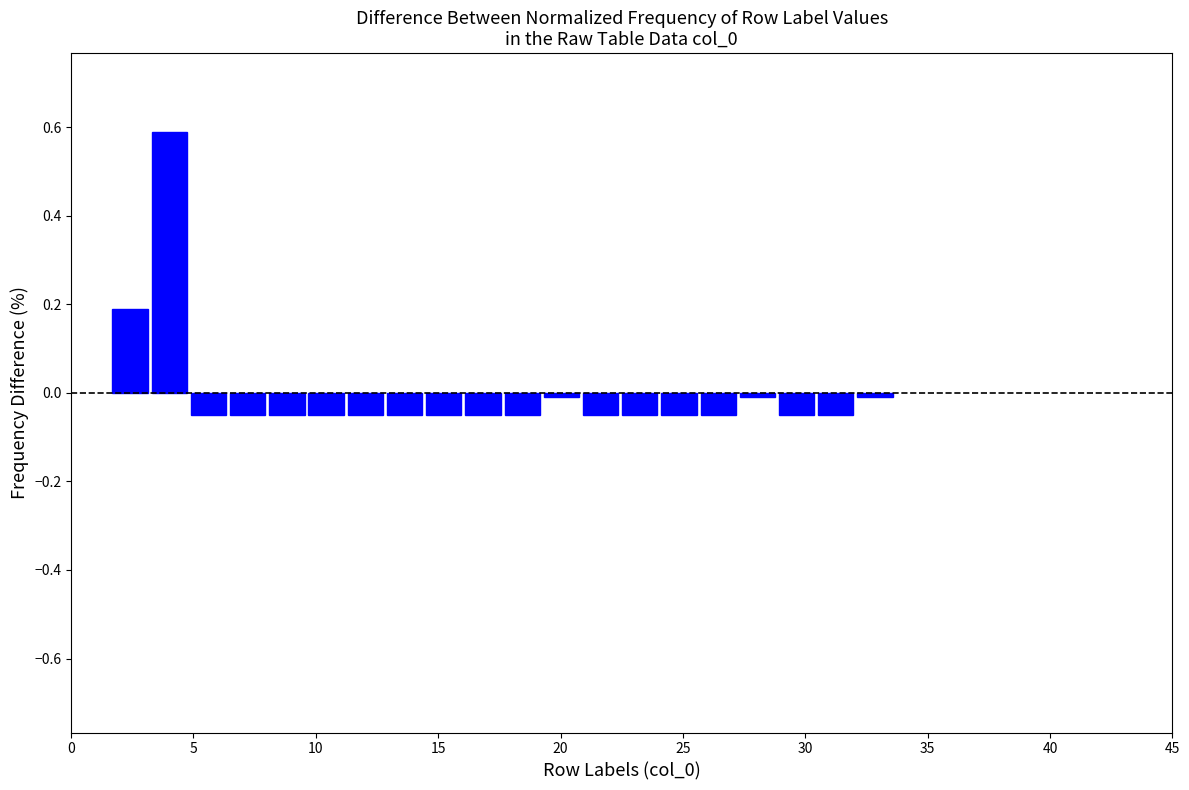

Read against the x-axis, roughly where is the centre of the tallest bar?

4.0